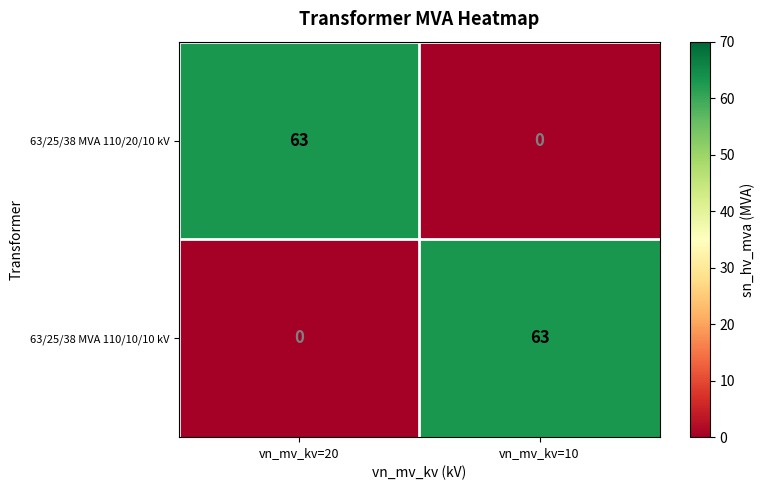

Is it true that 63/25/38 MVA 110/10/10 kV equals 90 at vn_mv_kv=10?

False